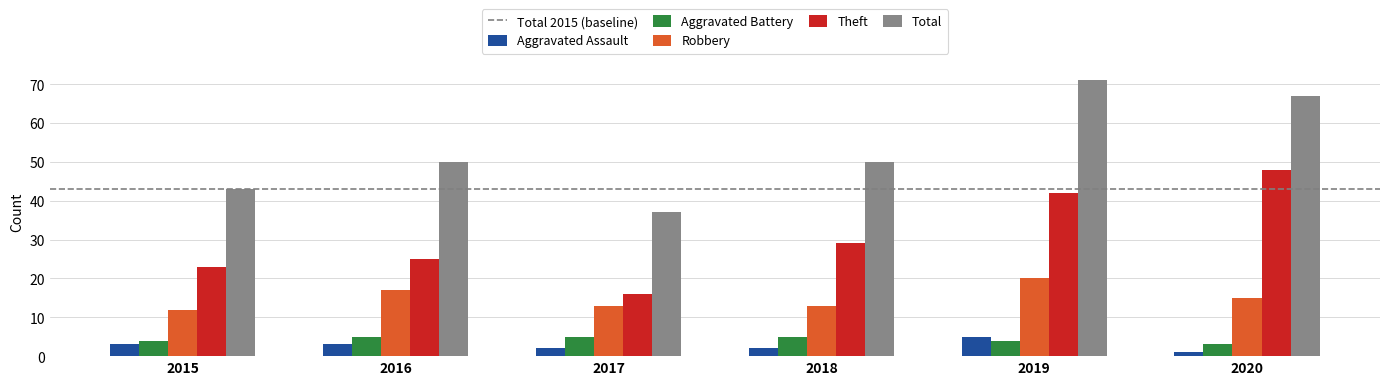

How many bars are there in total?

30